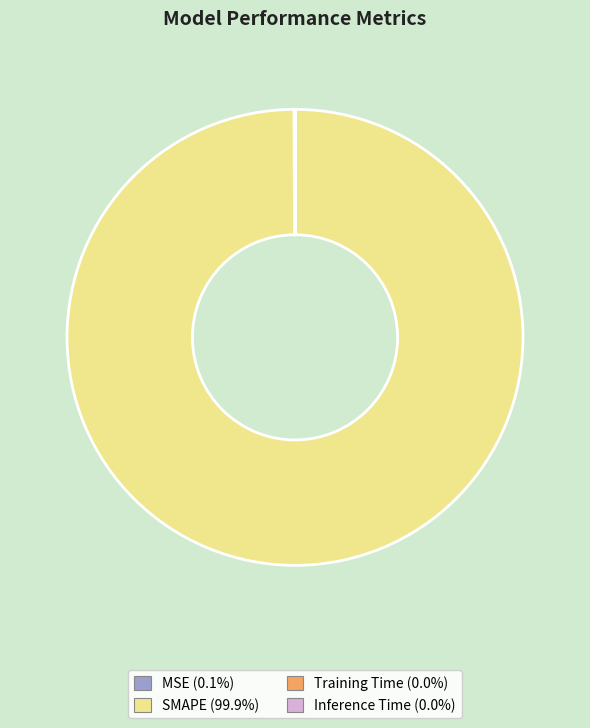

Does any single category account for the majority?

Yes